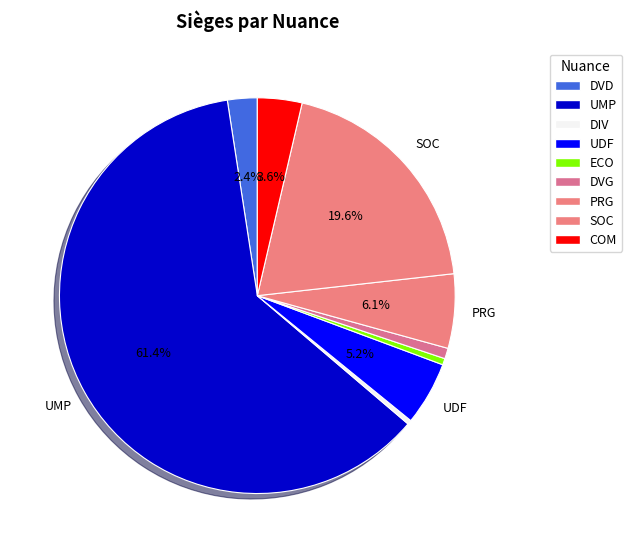

How many segments does this pie chart have?

9